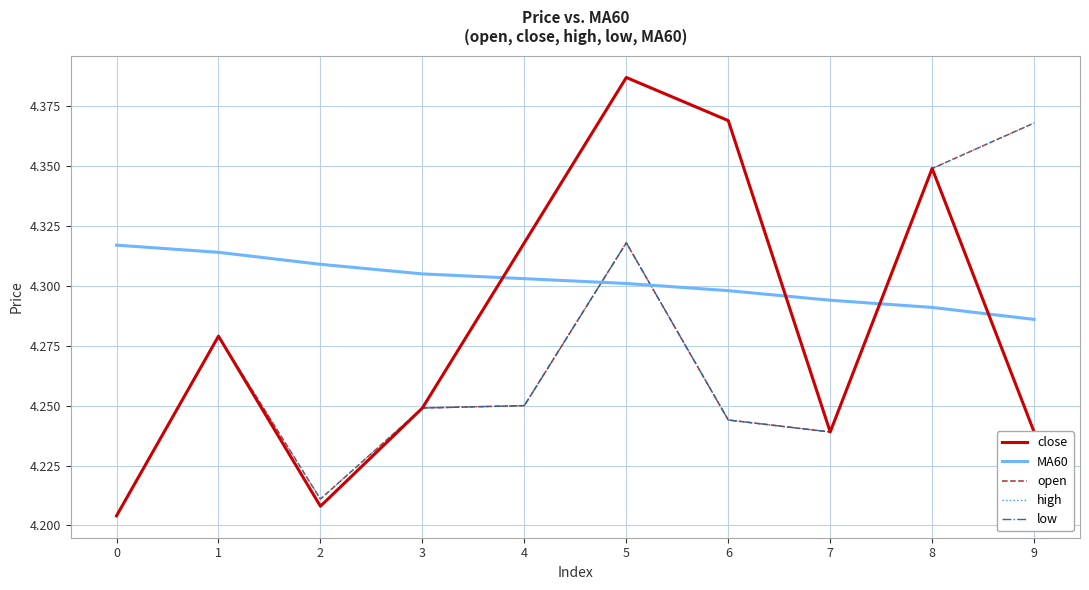

The value of close at 5 is 2.6. True or false?

False